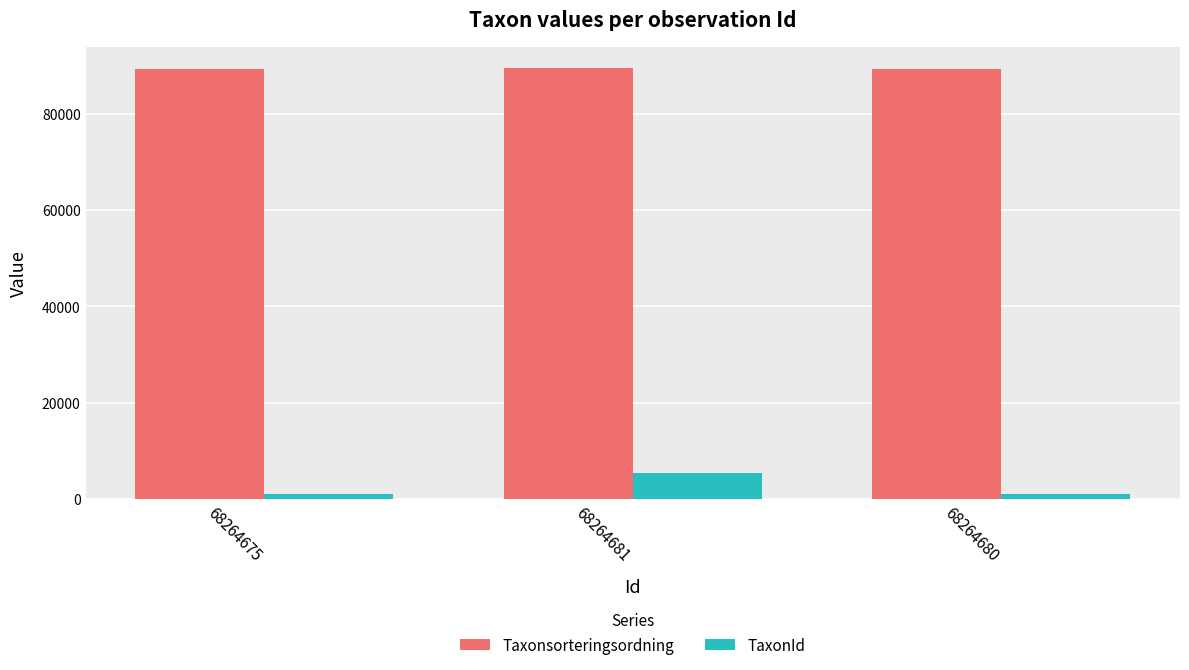

How many categories are shown in the chart?

3